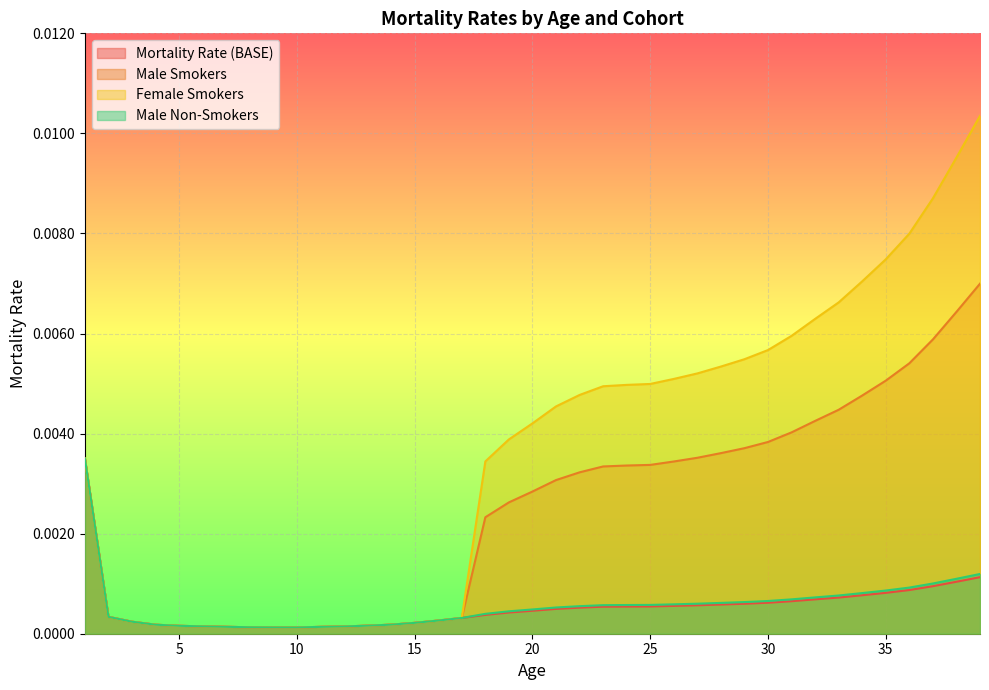

The Male Smokers series shows 0.0 at 20. True or false?

True